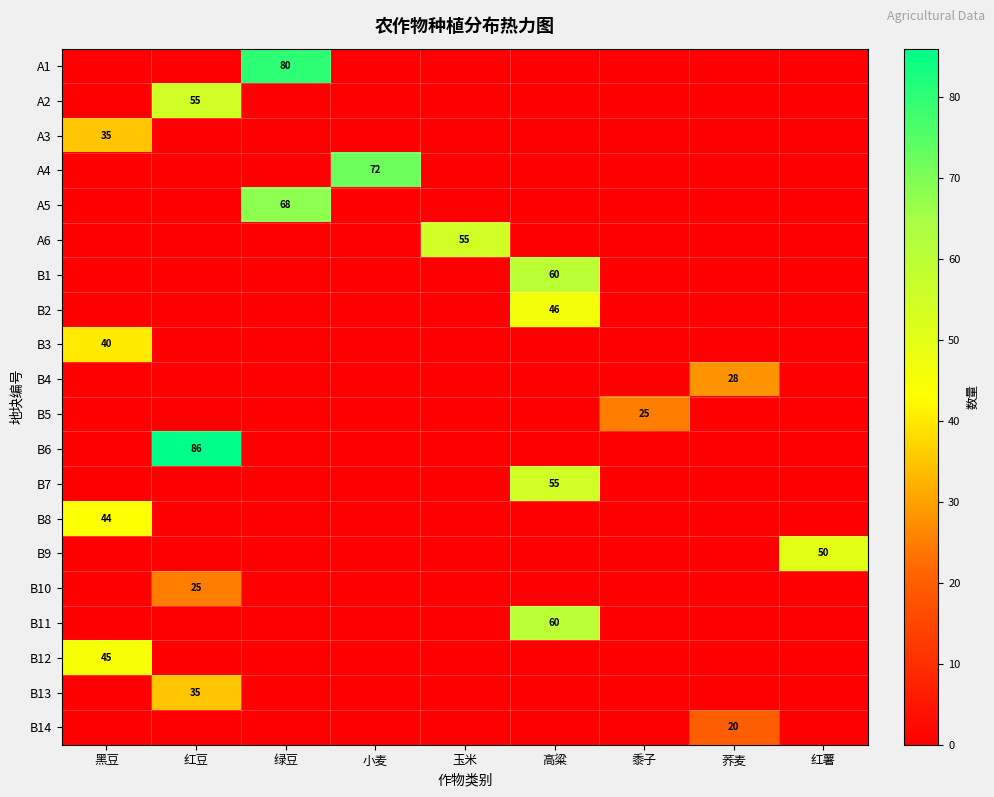

Which series has the largest range (max minus min)?

B6